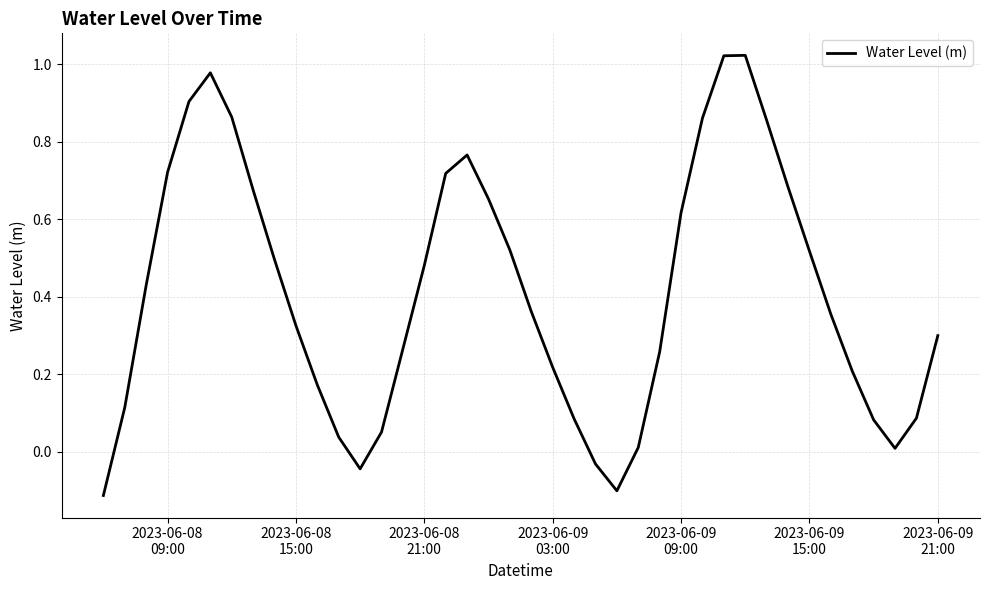

Is this an area chart (filled region under the line)?

No